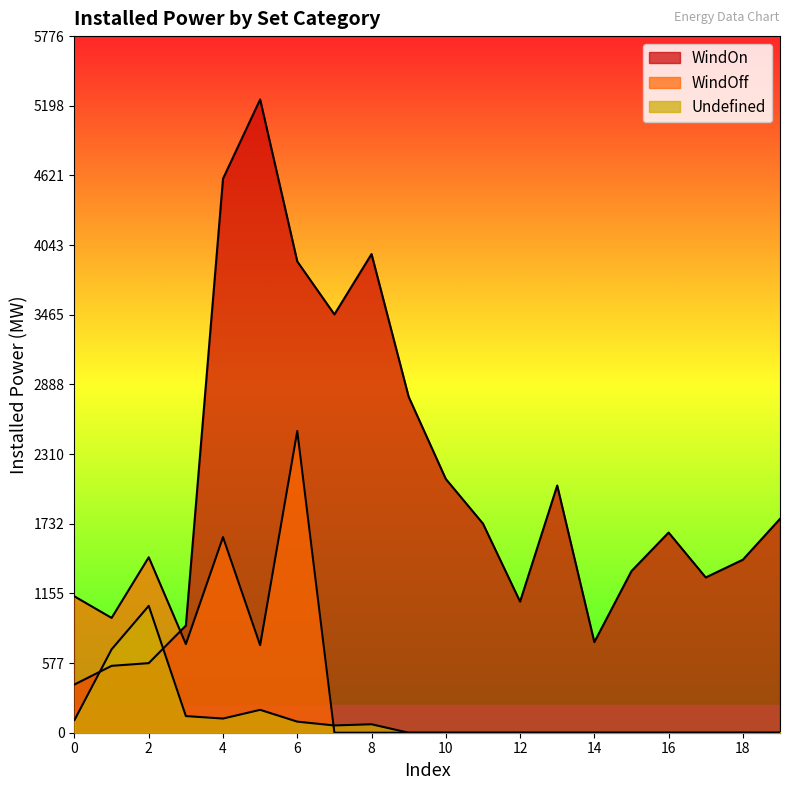

Reading left to right, extract all data points from this chart.

WindOn: 0=400.0	1=554.6	2=577.0	3=888.6	4=4593.9	5=5251.4	6=3907.9	7=3468.7	8=3969.1	9=2785.4	10=2104.2	11=1734.3	12=1087.1	13=2049.8	14=751.4	15=1340.2	16=1659.9	17=1287.5	18=1434.7	19=1773.4
WindOff: 0=1130.5	1=952.0	2=1455.0	3=735.0	4=1622.0	5=726.0	6=2502.0	7=0.0	8=0.0	9=0.0	10=0.0	11=0.0	12=0.0	13=0.0	14=0.0	15=0.0	16=0.0	17=0.0	18=0.0	19=0.0
Undefined: 0=105.3	1=691.6	2=1052.0	3=138.0	4=117.4	5=189.8	6=91.8	7=60.3	8=70.0	9=0.0	10=0.0	11=0.0	12=0.0	13=0.0	14=0.0	15=0.0	16=0.0	17=0.0	18=0.0	19=0.0